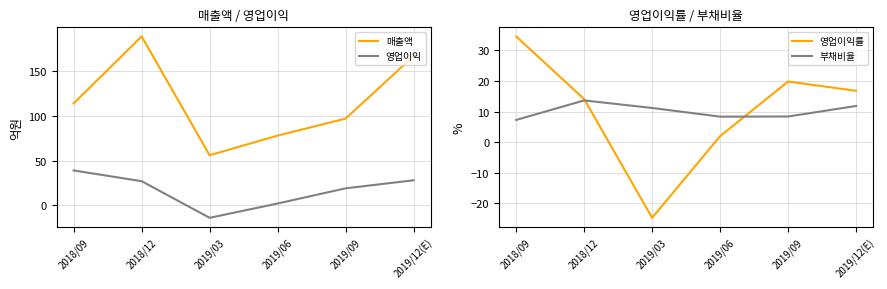

The value of 영업이익 at 2018/09 is 39.0. True or false?

True